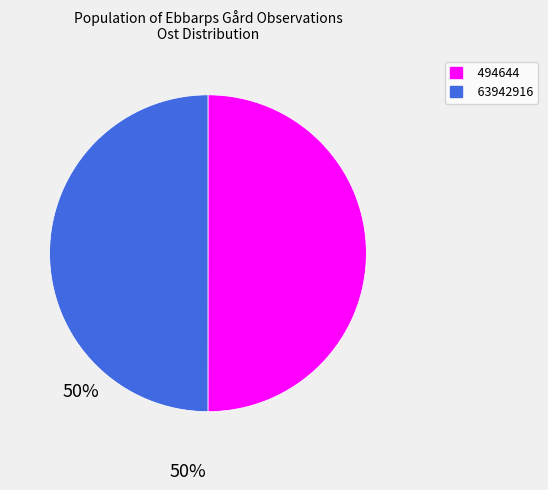

Combined, do 494644 and 63942916 account for over 50%?

Yes